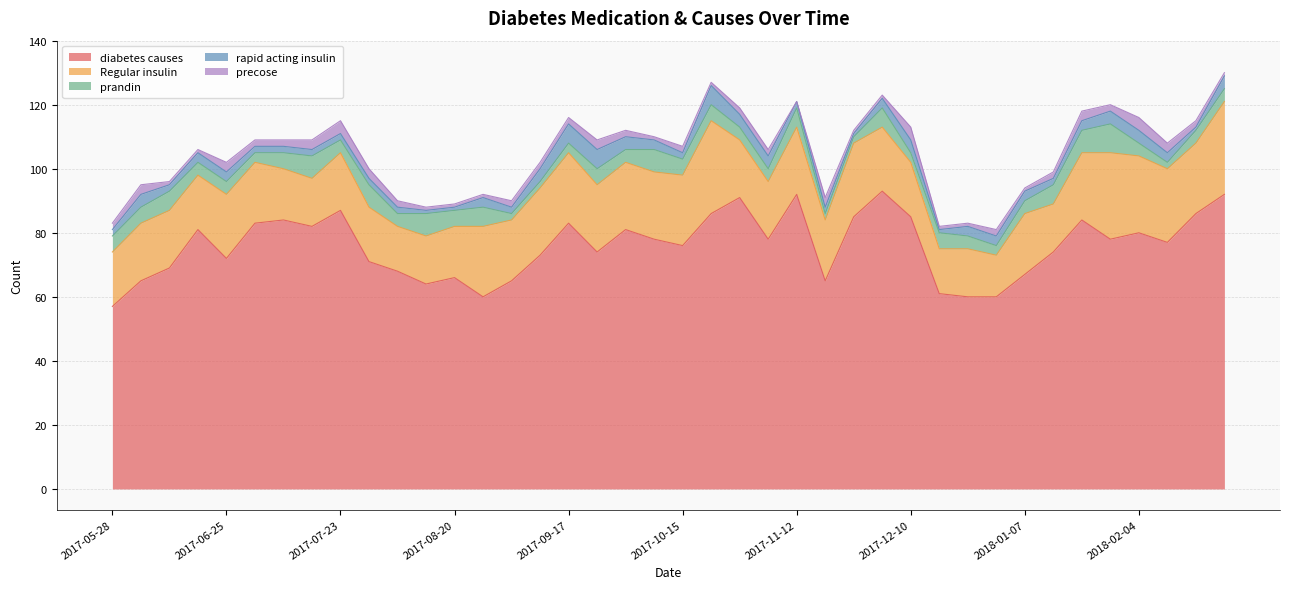

The value of Regular insulin at 2017-10-08 is 11. True or false?

False